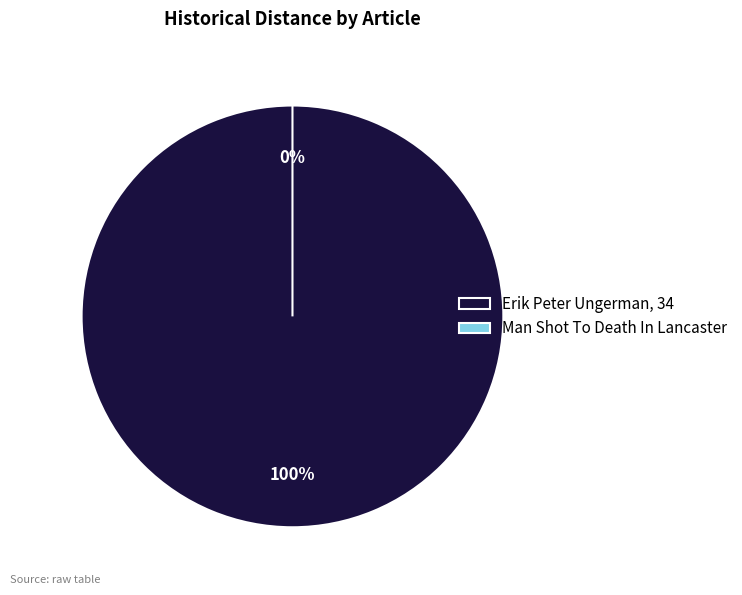

Rank the categories by value from lowest to highest.

Man Shot To Death In Lancaster, Erik Peter Ungerman, 34